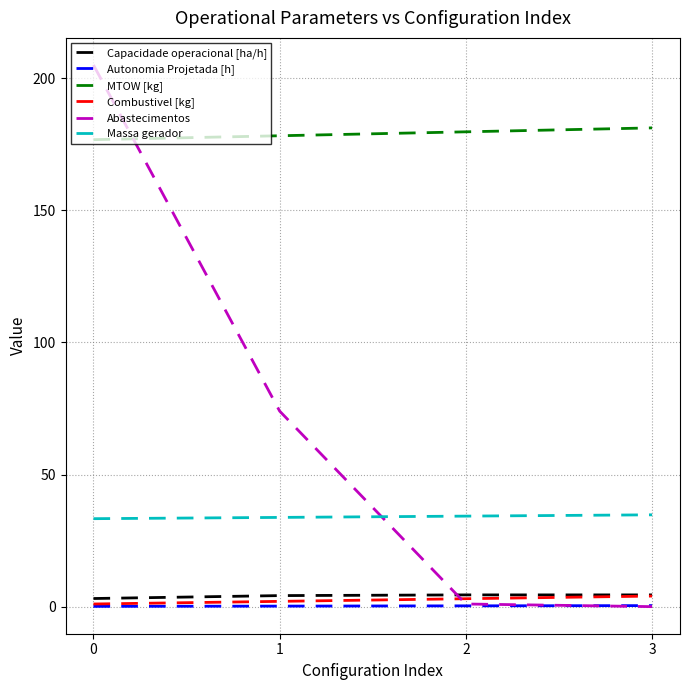

Is the value of Abastecimentos at 0 greater than the value of Massa gerador at 1?

Yes